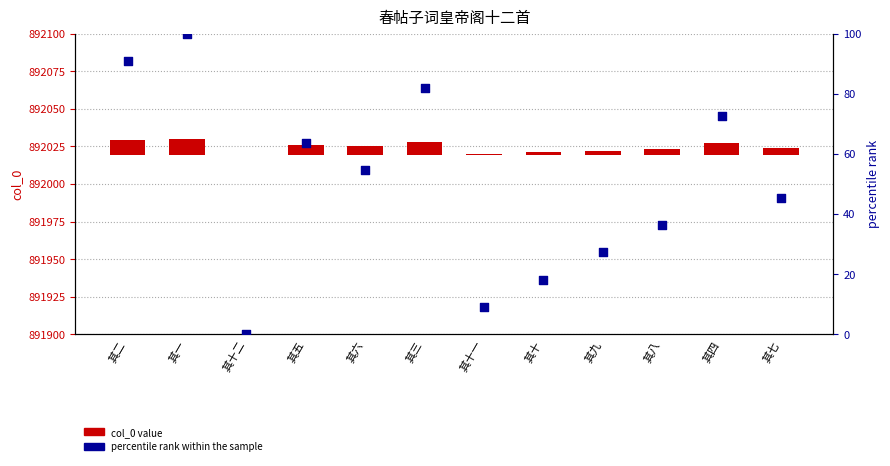

At how many categories does at least one series exceed 69?

4